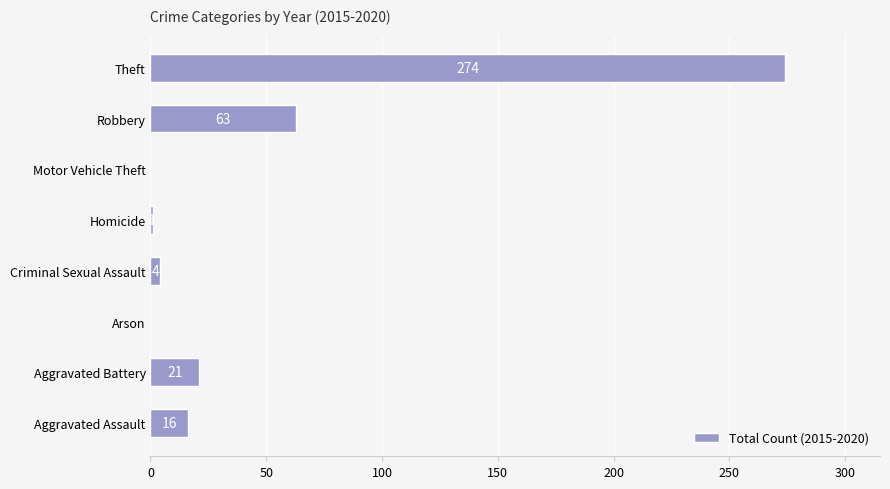

At which label is the value closest to 137?

Robbery